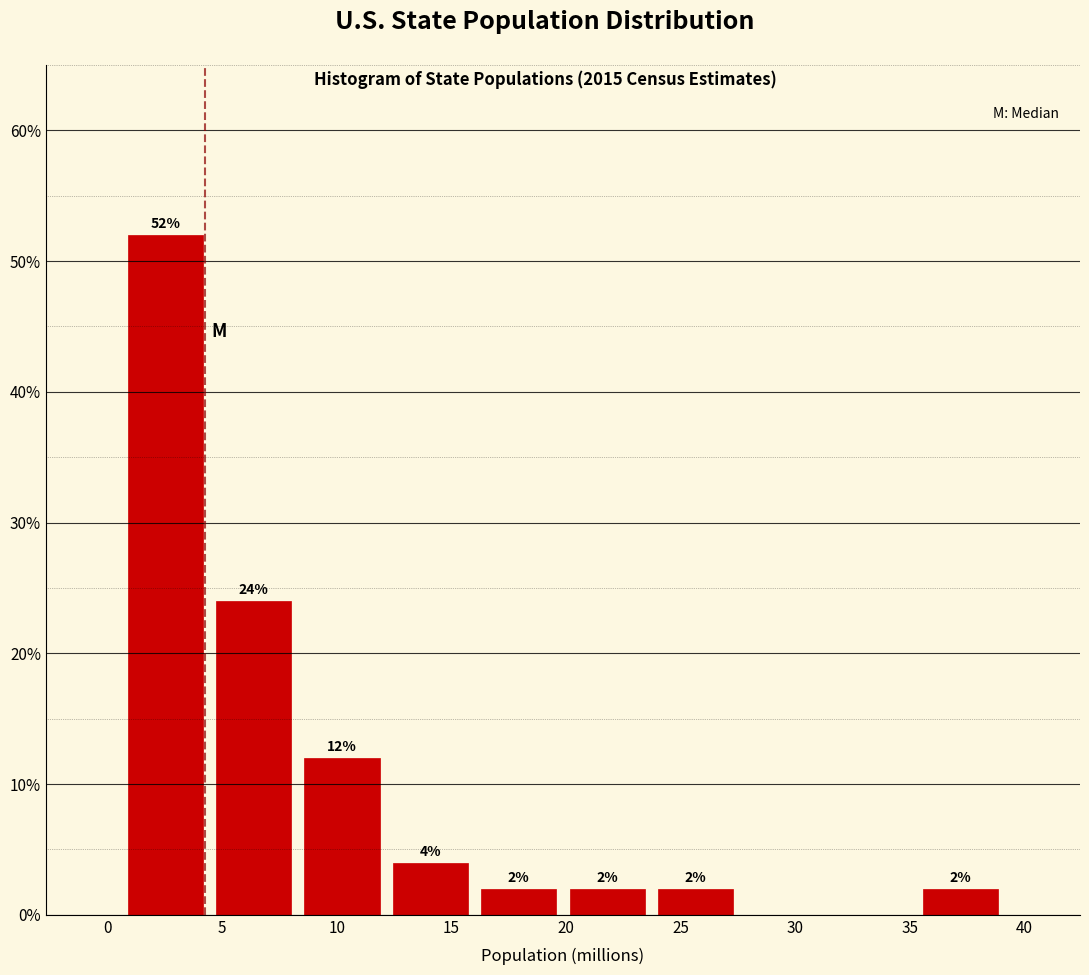

Which range on the x-axis has the tallest bar?

0.5 to 4.5